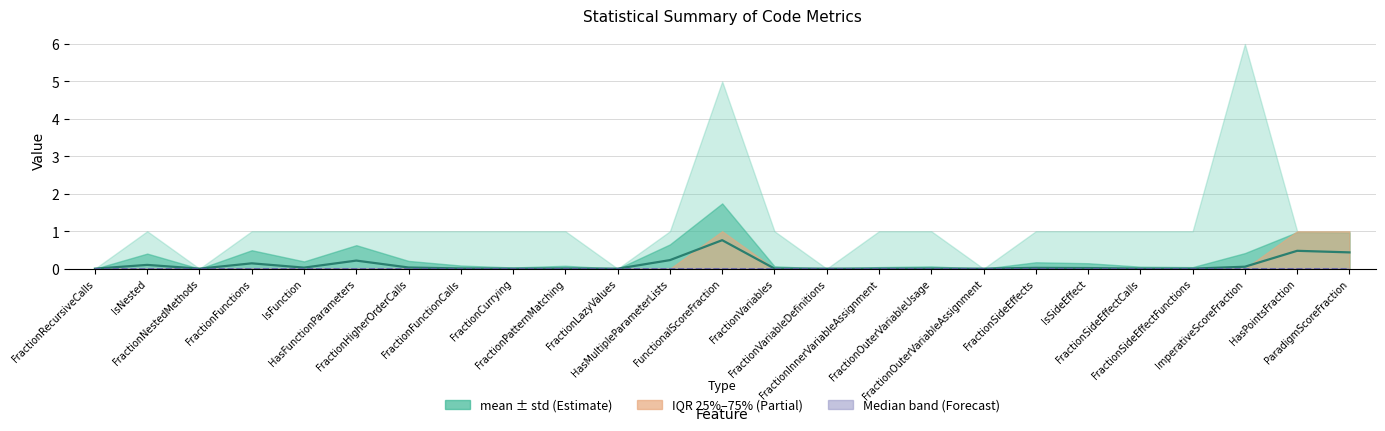

What is the label of the 16th point from the left?

FractionInnerVariableAssignment